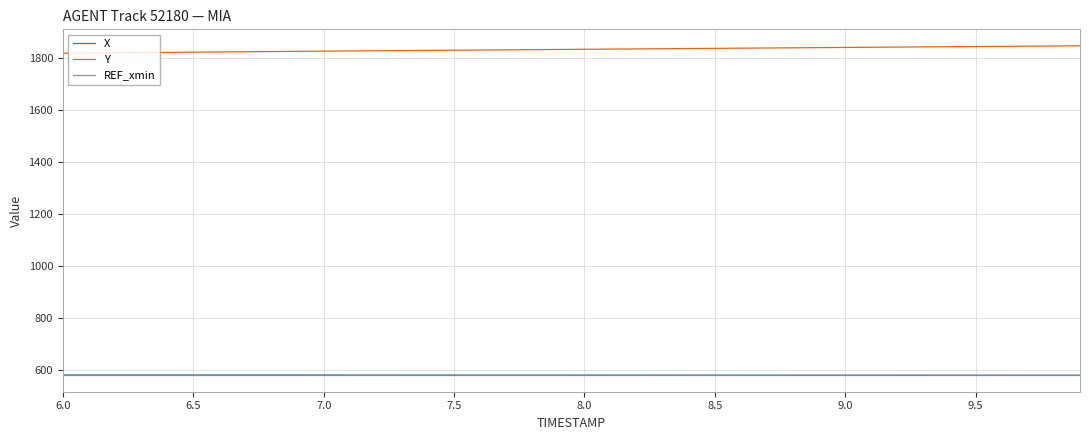

How many values in the X series are below 579?

7